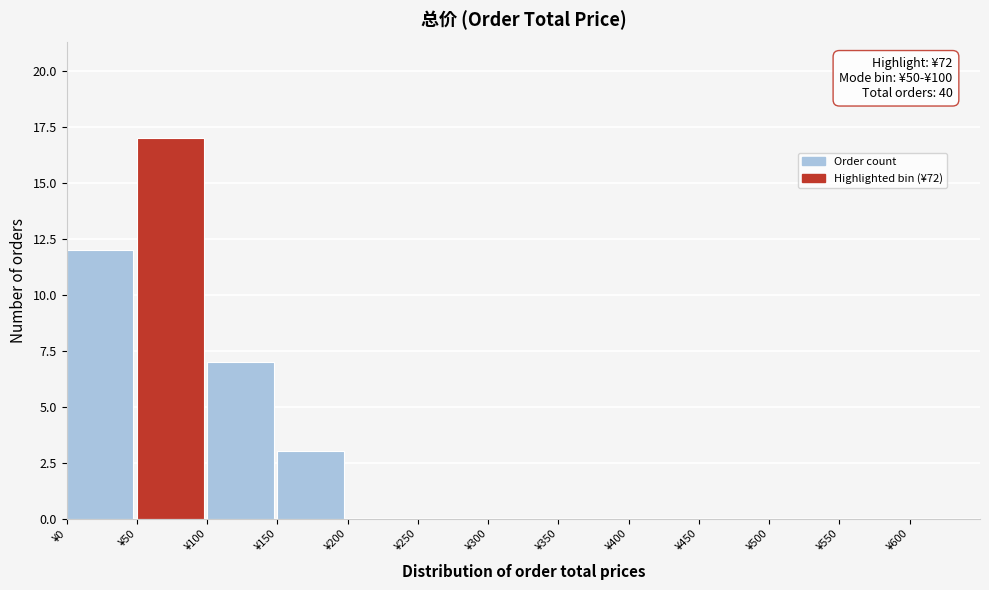

Over which range of the x-axis is the bar tallest?

50 to 100